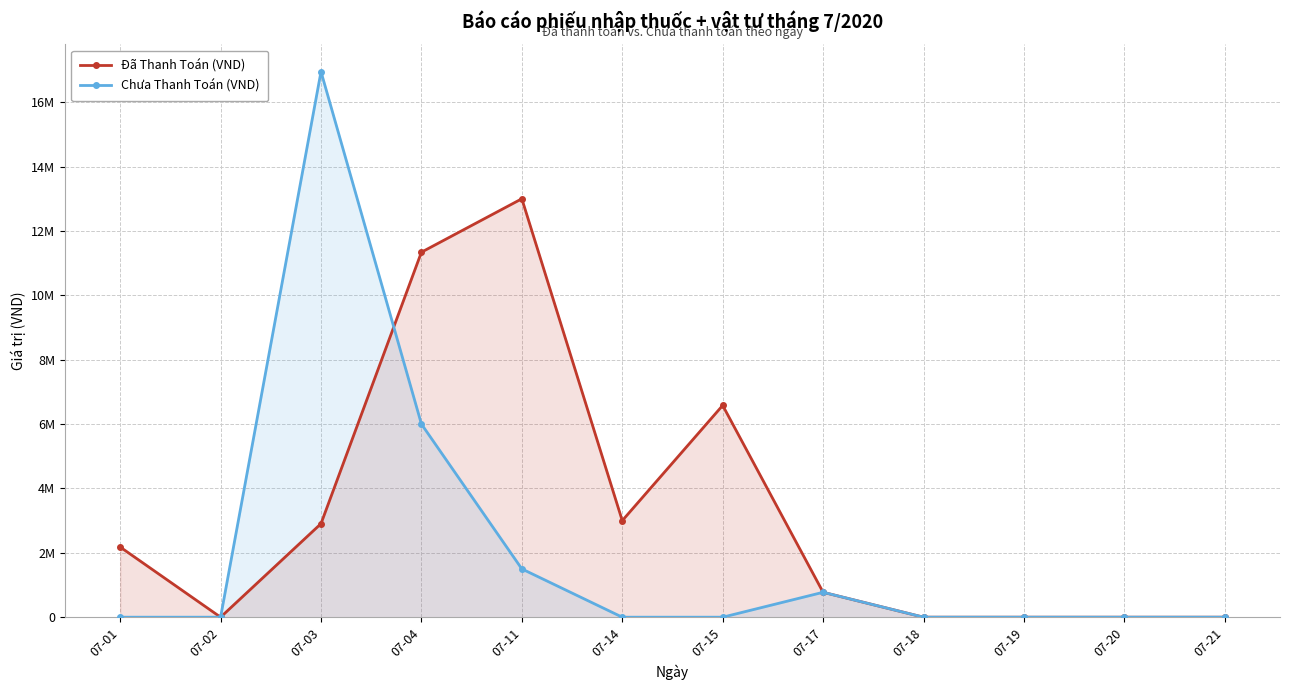

What is the maximum value shown in the chart?

16950000